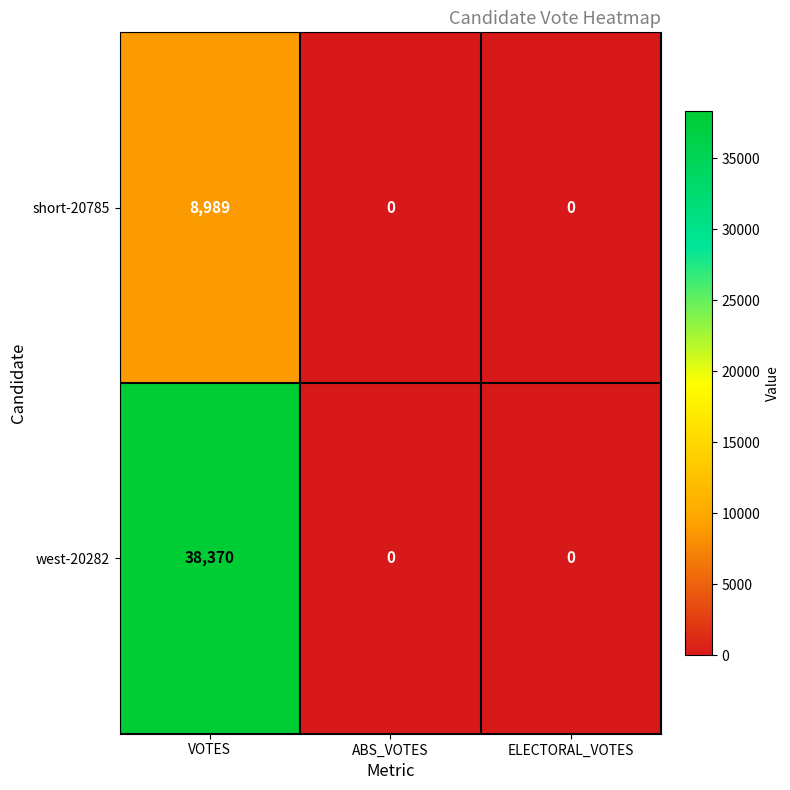

Which series has the largest range (max minus min)?

west-20282